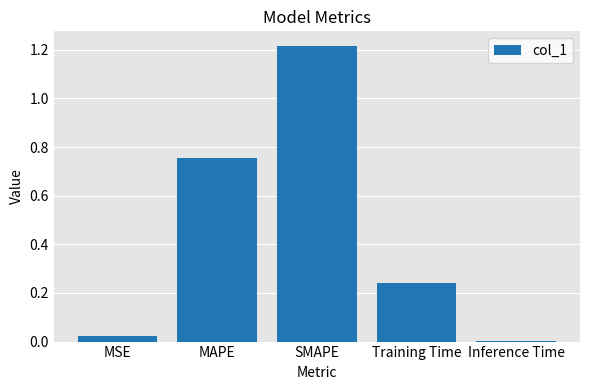

At which category does the chart reach its peak across all series?

SMAPE